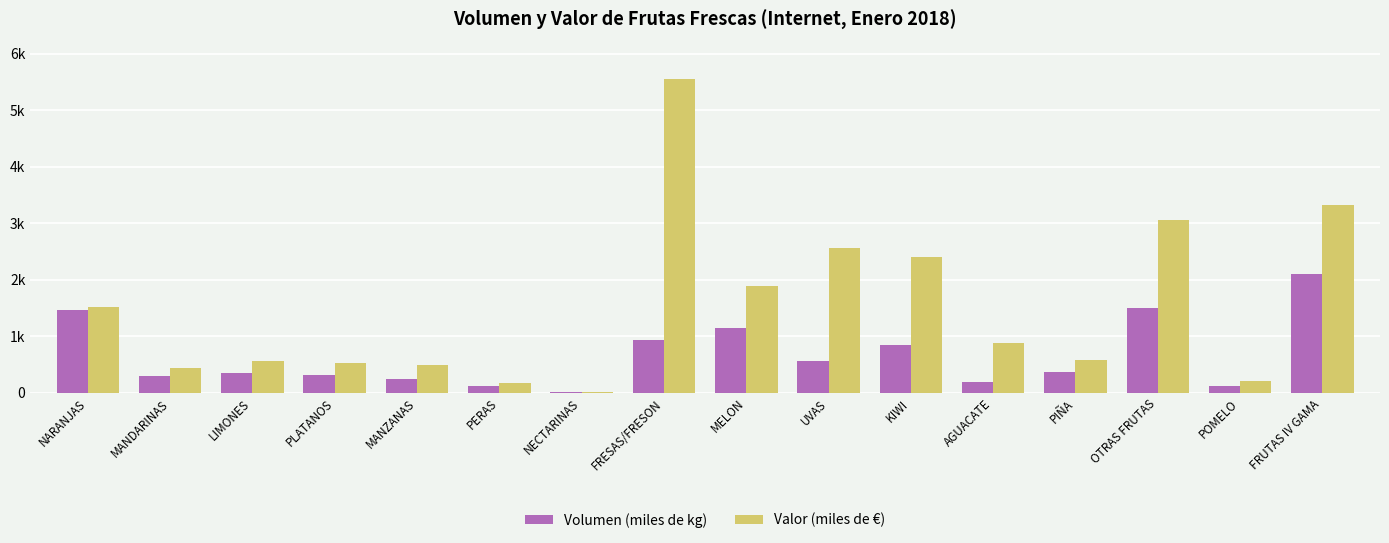

What are all the series names shown in the legend?

Volumen (miles de kg), Valor (miles de €)